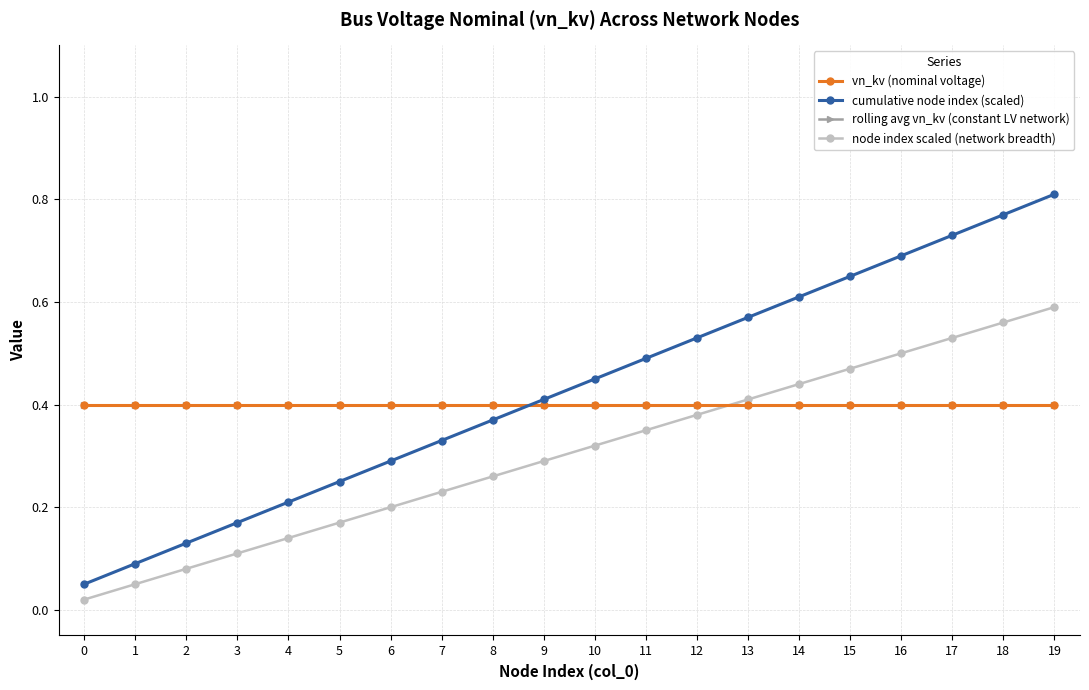

At how many categories does at least one series exceed 0?

20